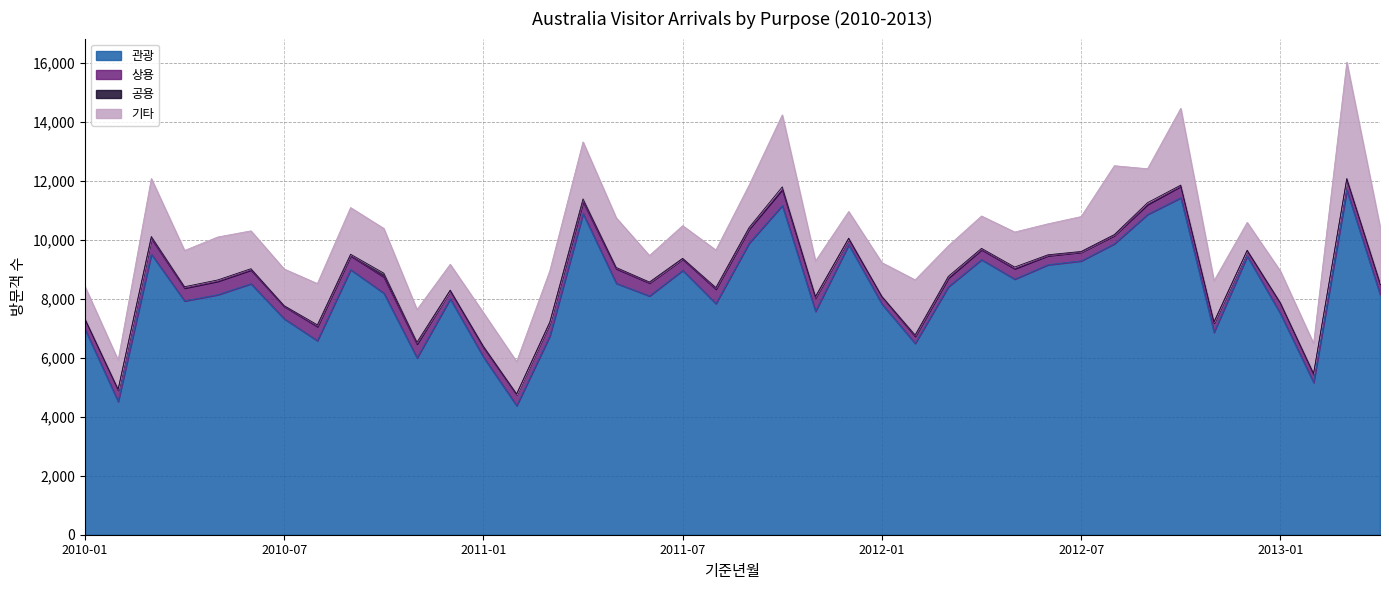

Rank the categories by 공용 value from lowest to highest.

2012-01, 2010-01, 2013-01, 2012-12, 2010-12, 2011-02, 2010-07, 2011-12, 2011-07, 2012-07, 2010-02, 2012-06, 2012-08, 2013-03, 2011-01, 2011-06, 2013-02, 2012-11, 2012-10, 2011-03, 2011-05, 2010-06, 2011-11, 2012-04, 2010-04, 2010-05, 2012-02, 2013-04, 2011-09, 2010-09, 2011-08, 2012-05, 2012-03, 2010-08, 2012-09, 2010-03, 2010-11, 2011-10, 2011-04, 2010-10